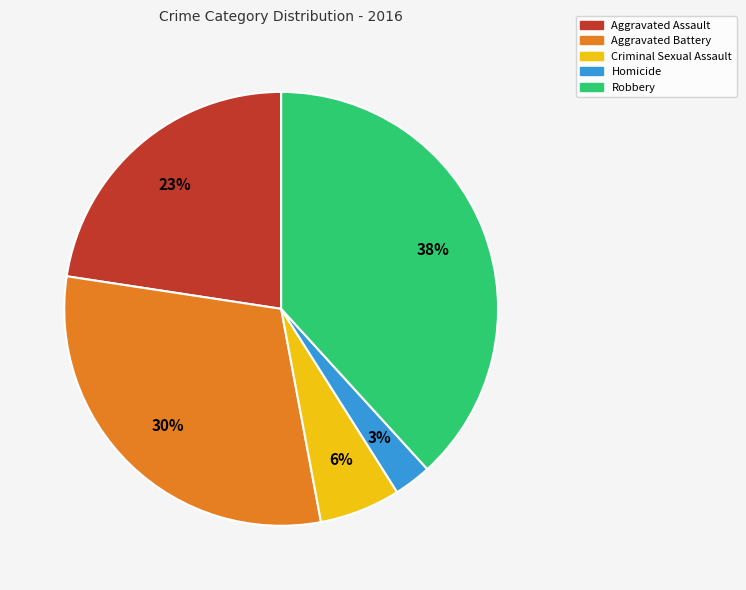

What is the largest slice in the pie chart?

Robbery